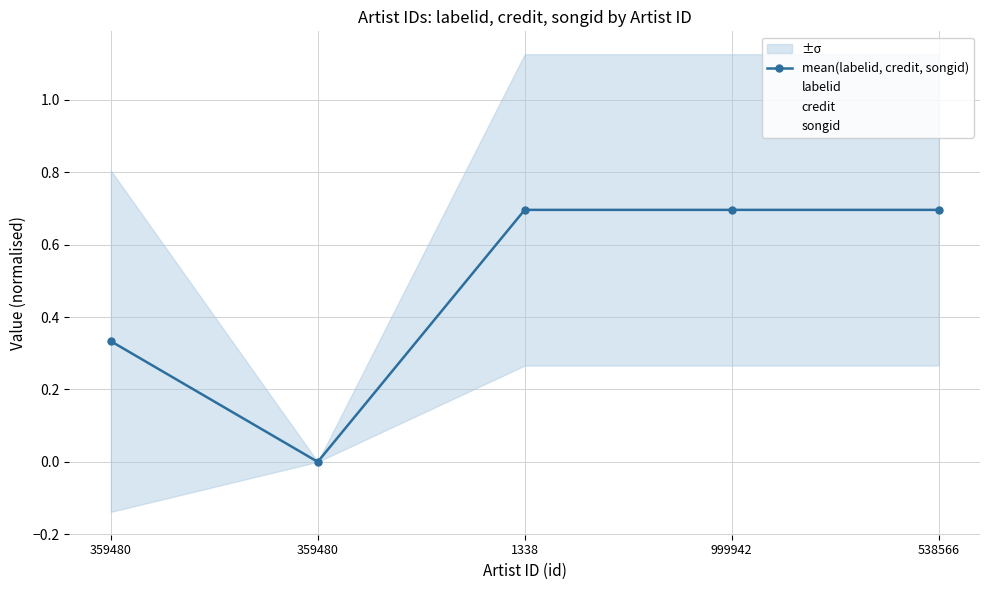

Is this an area chart (filled region under the line)?

No